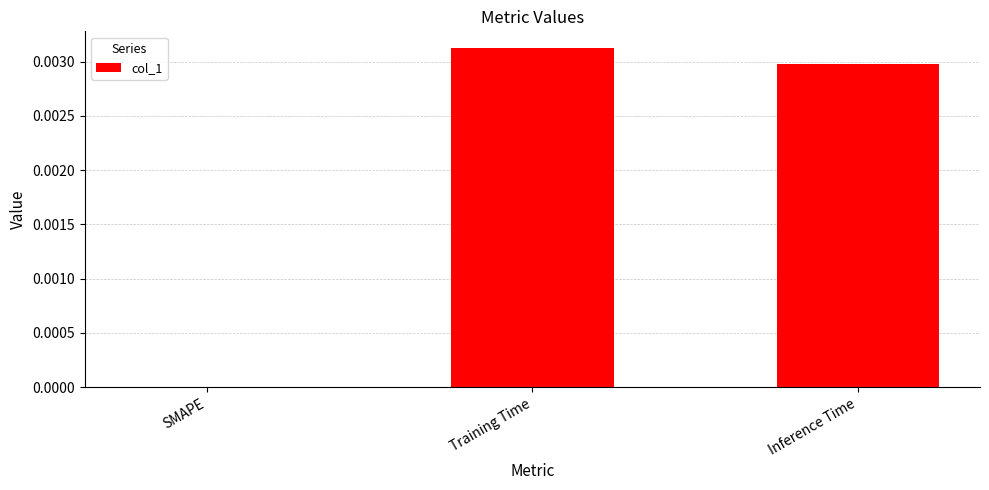

Is it true that the value at SMAPE is 0.0?

True